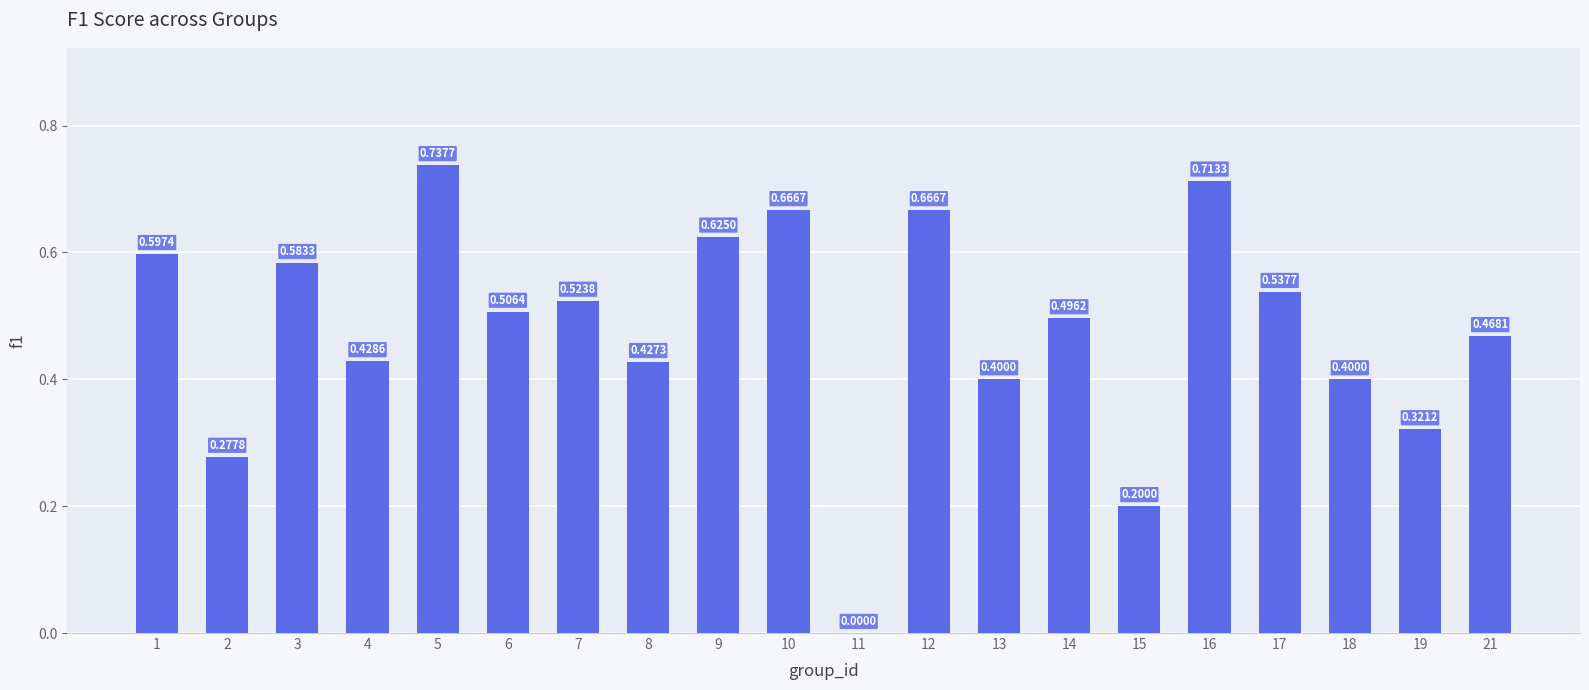

What is the sum of the values at 17 and 14?

1.0